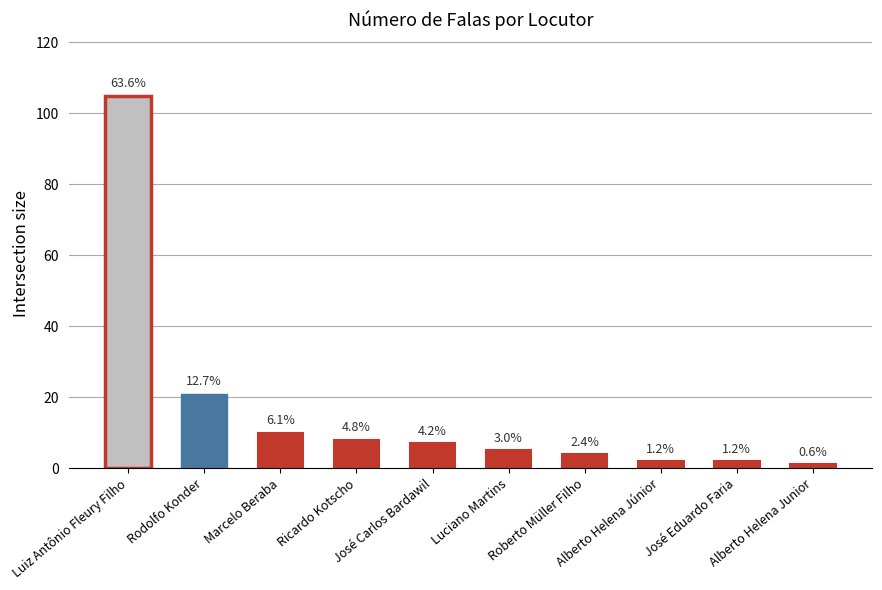

List the labels in order of value, smallest first.

Alberto Helena Junior, Alberto Helena Júnior, José Eduardo Faria, Roberto Müller Filho, Luciano Martins, José Carlos Bardawil, Ricardo Kotscho, Marcelo Beraba, Rodolfo Konder, Luiz Antônio Fleury Filho